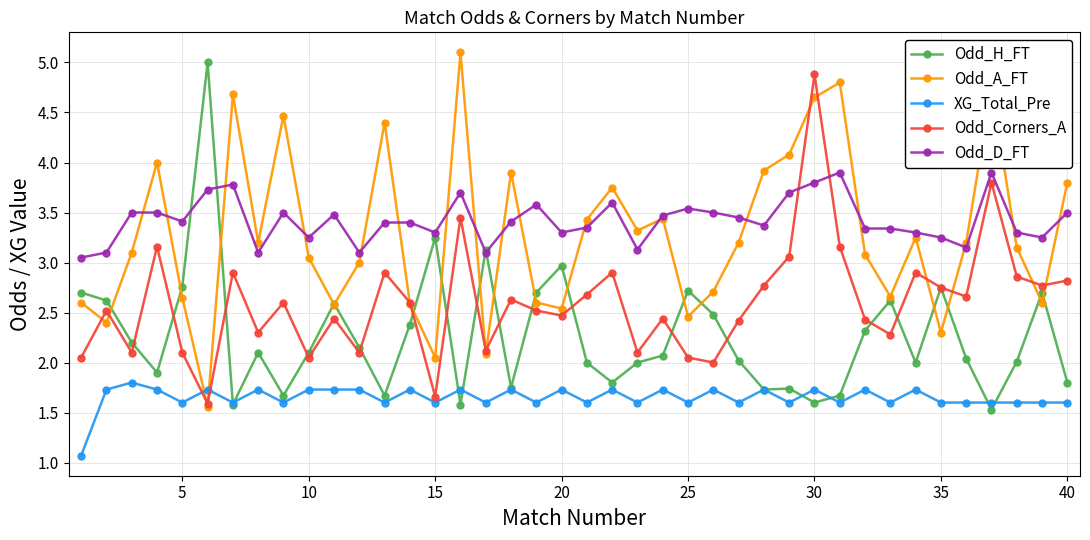

True or false: Odd_D_FT and XG_Total_Pre intersect in this chart.

False